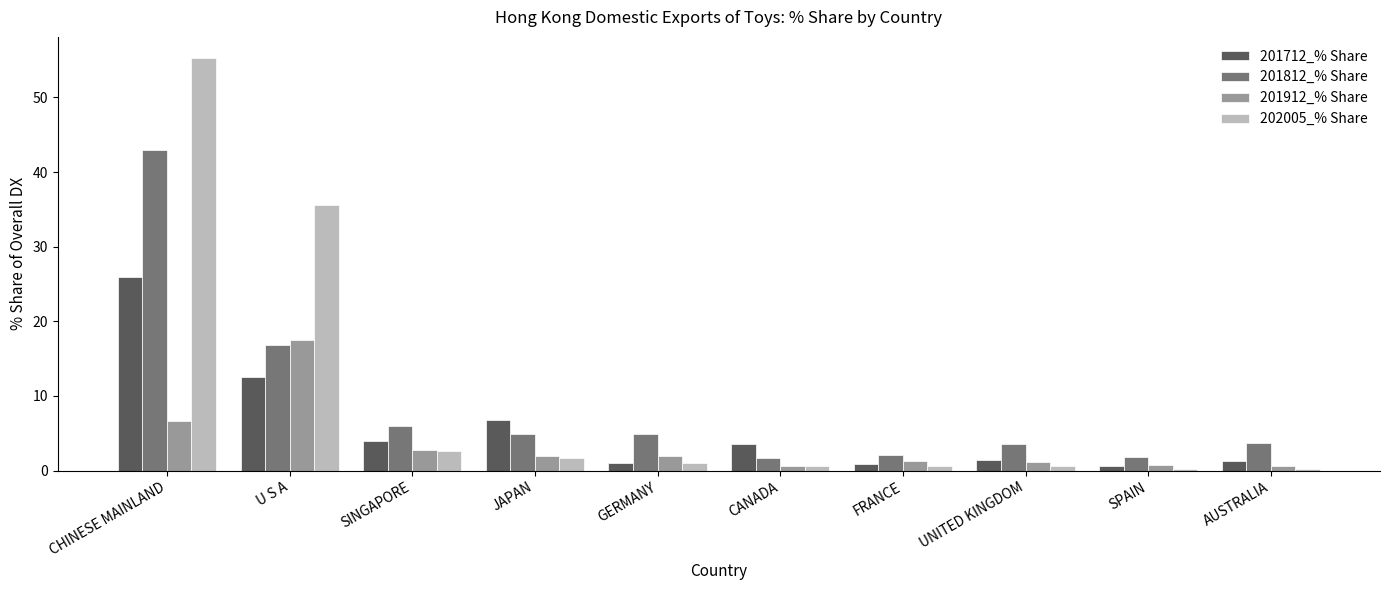

How many bars are there in each group?

4